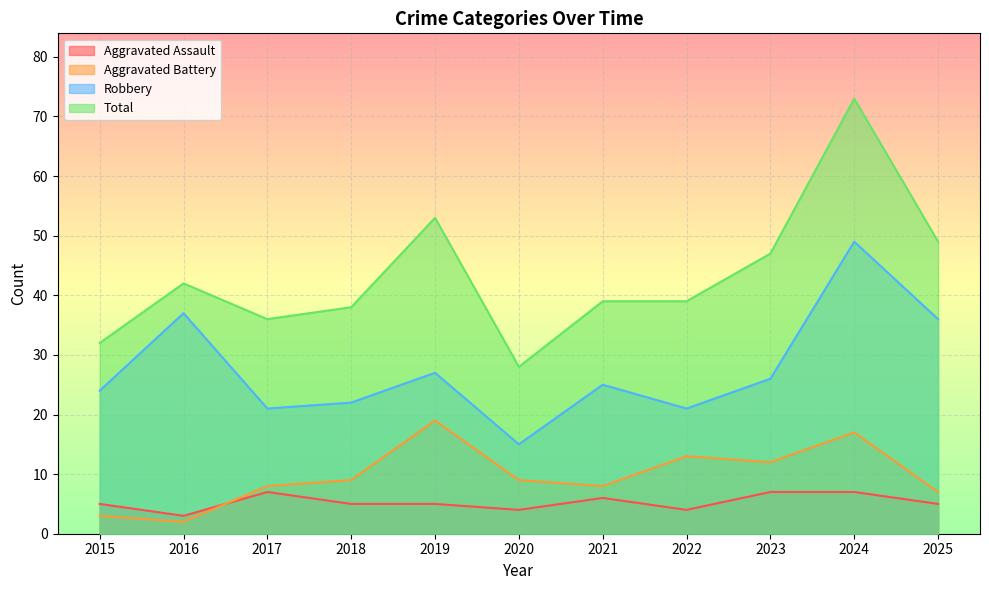

Rank the series by their maximum value, from lowest to highest.

Aggravated Assault, Aggravated Battery, Robbery, Total